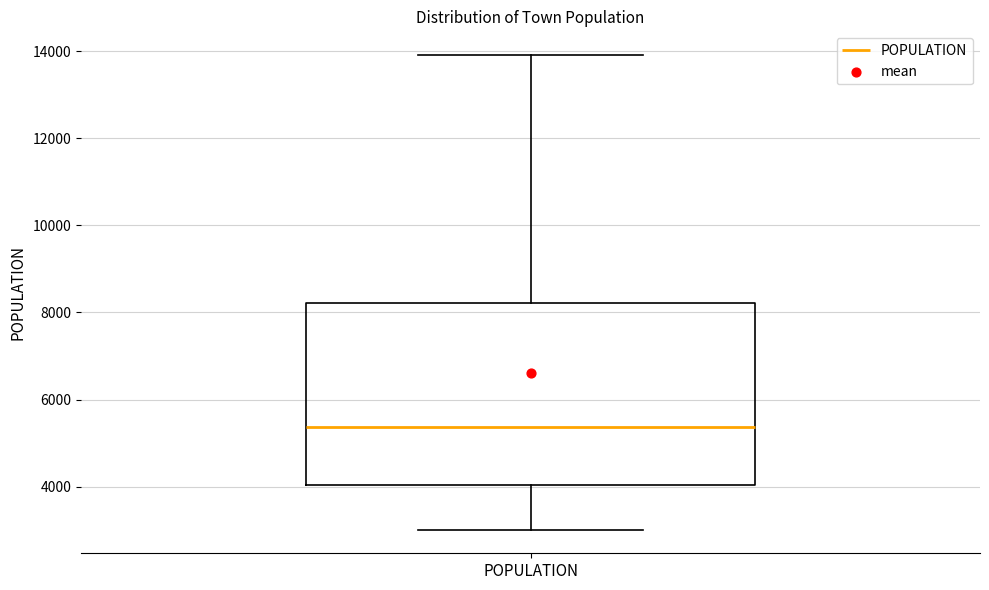

Where does the median line of the box for POPULATION sit on the y-axis? The values are not printed on the chart, so give them approximately, as read against the axis.

5400